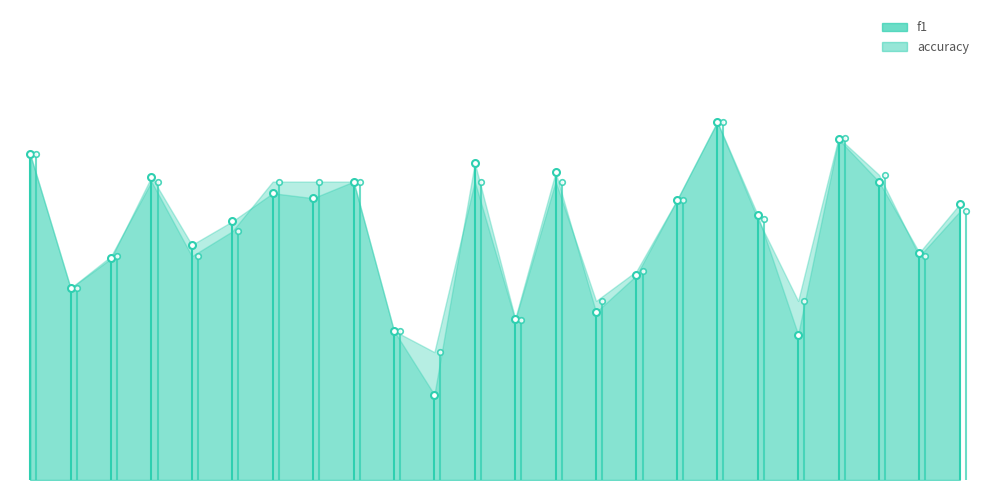

How many interior local valleys does the accuracy series have?

7